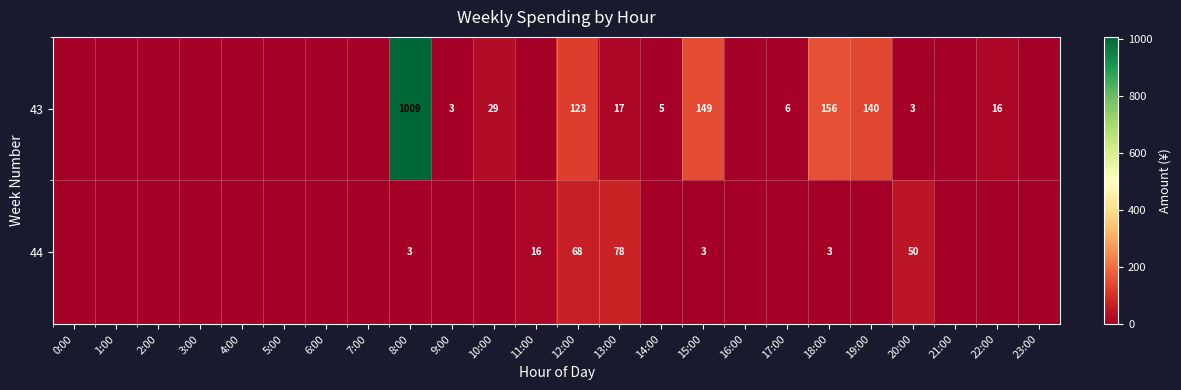

What is the total value across all series at 15:00?

152